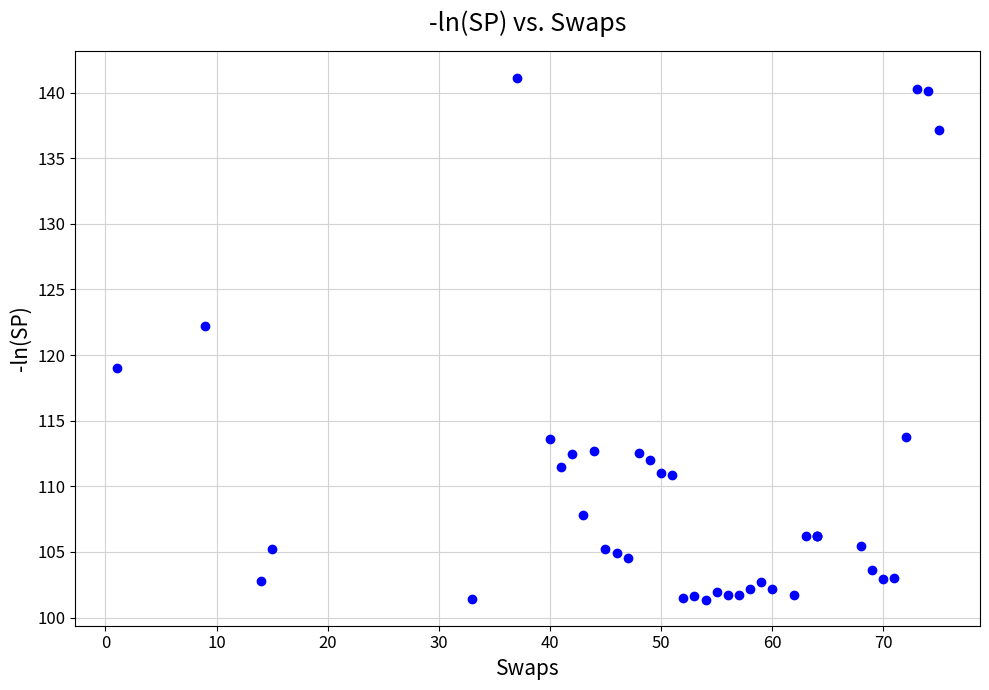

What Y value in the scatter plot is closest to 121?

122.2